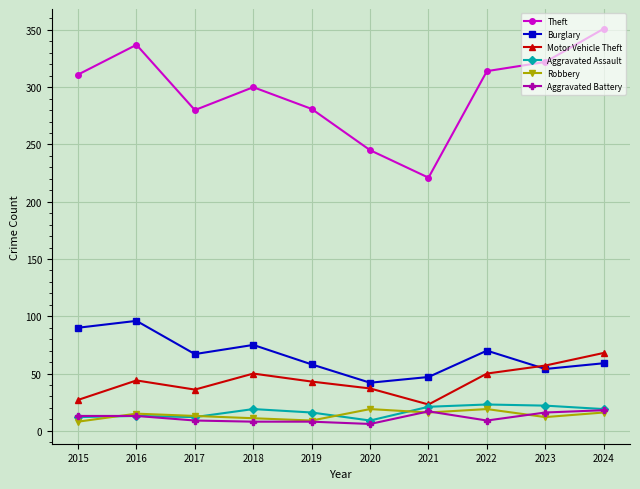

What value does the Burglary series have at 2022?

70